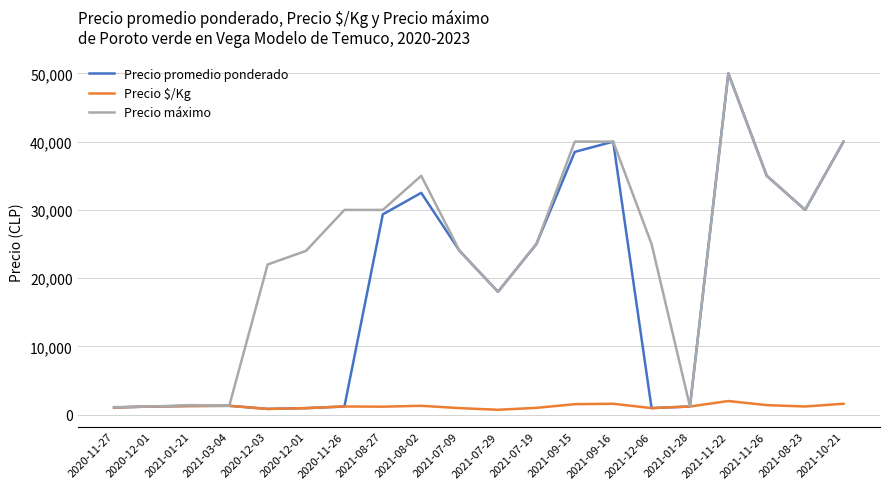

What is the label of the 9th point from the left?

2021-08-02